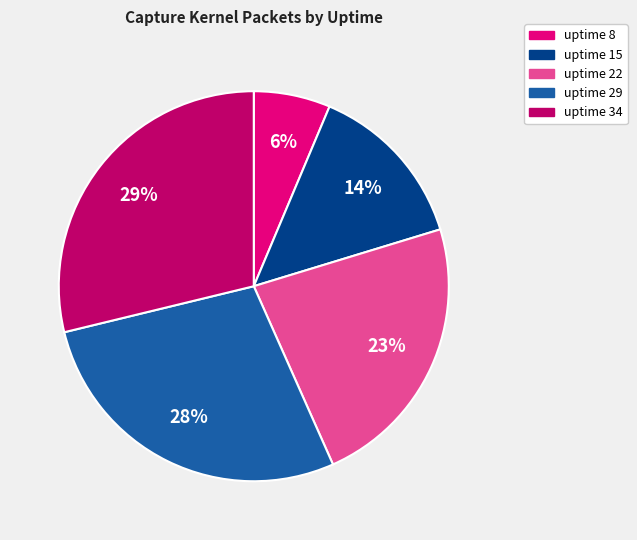

True or false: uptime 29 accounts for 20% of the total.

False